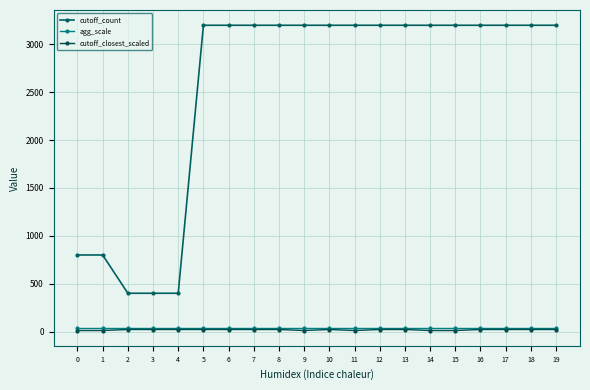

What is the value of the agg_scale point at the 11th from the left?

33.0